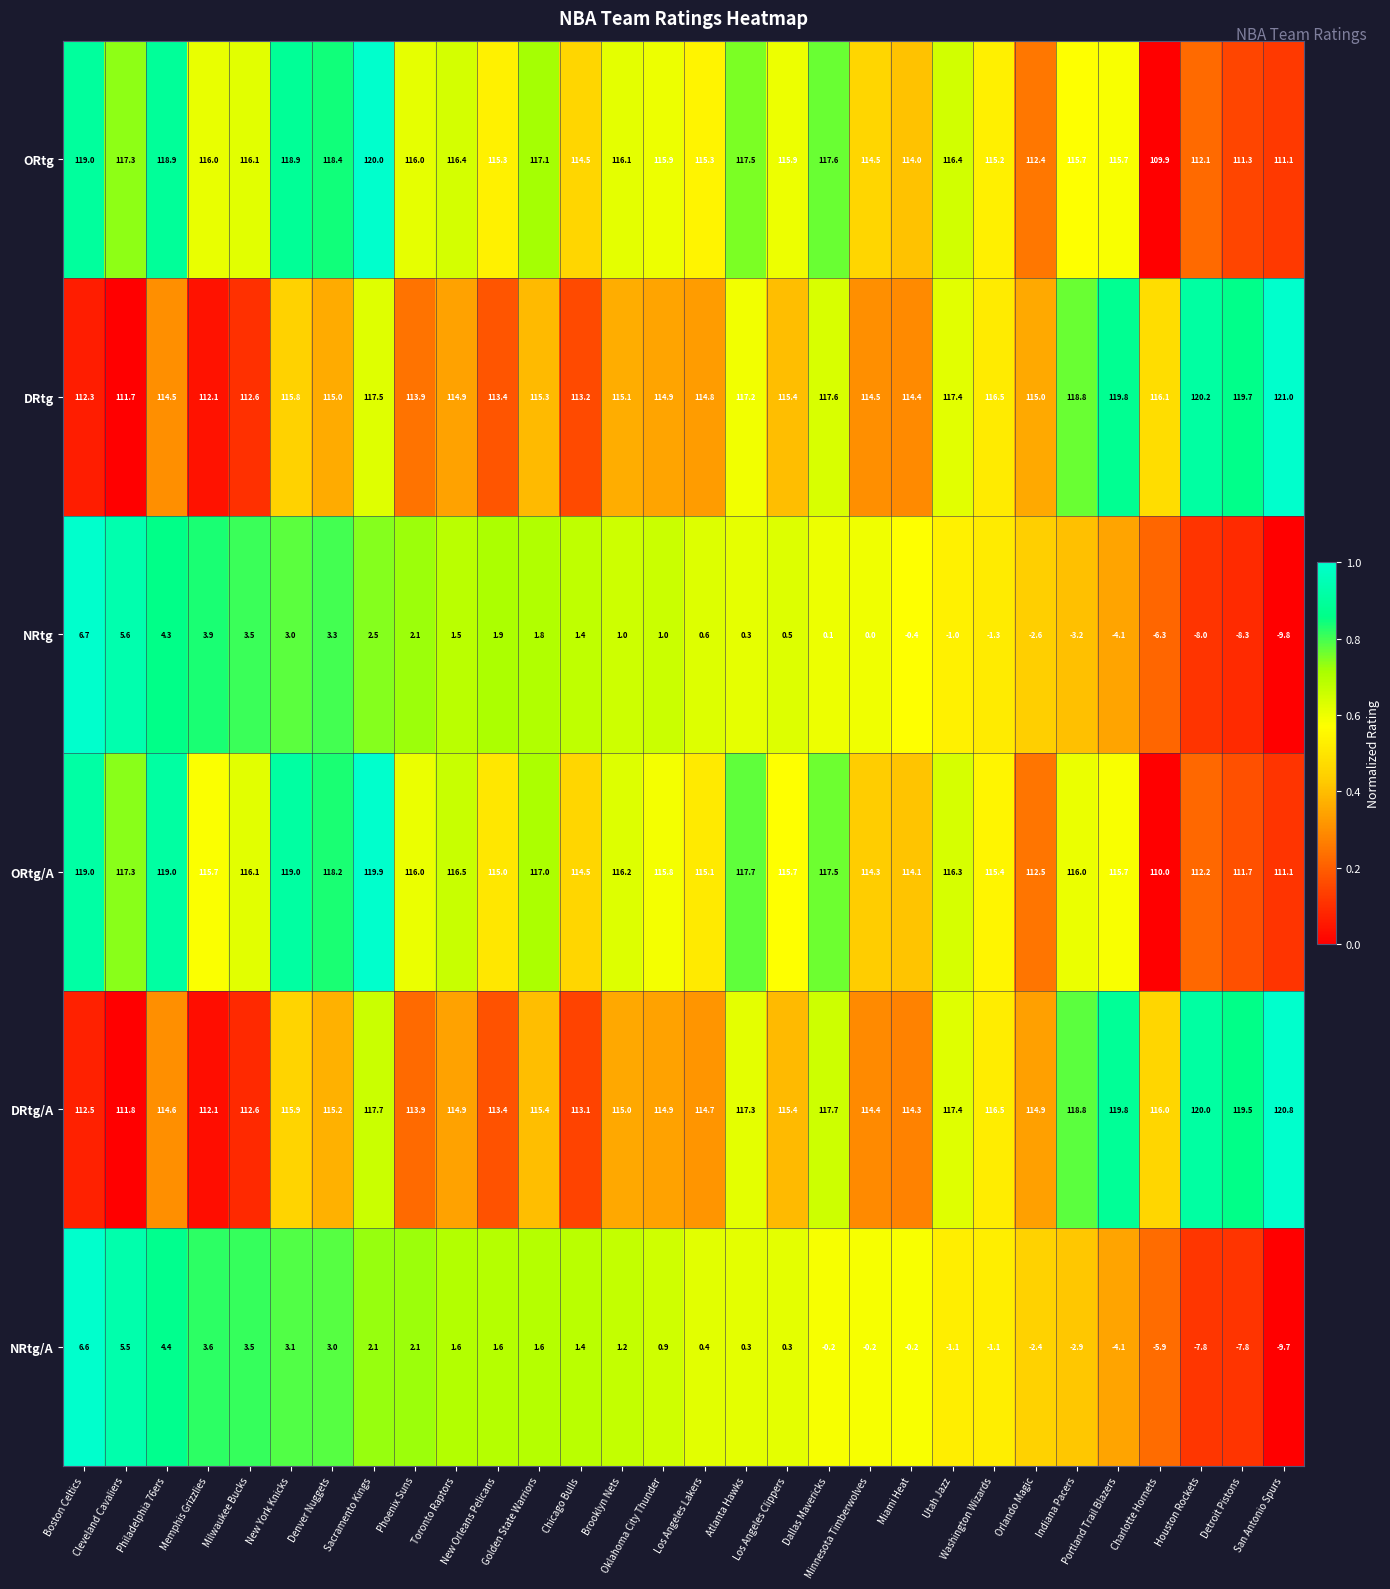

Which series has the largest total across all categories?

DRtg